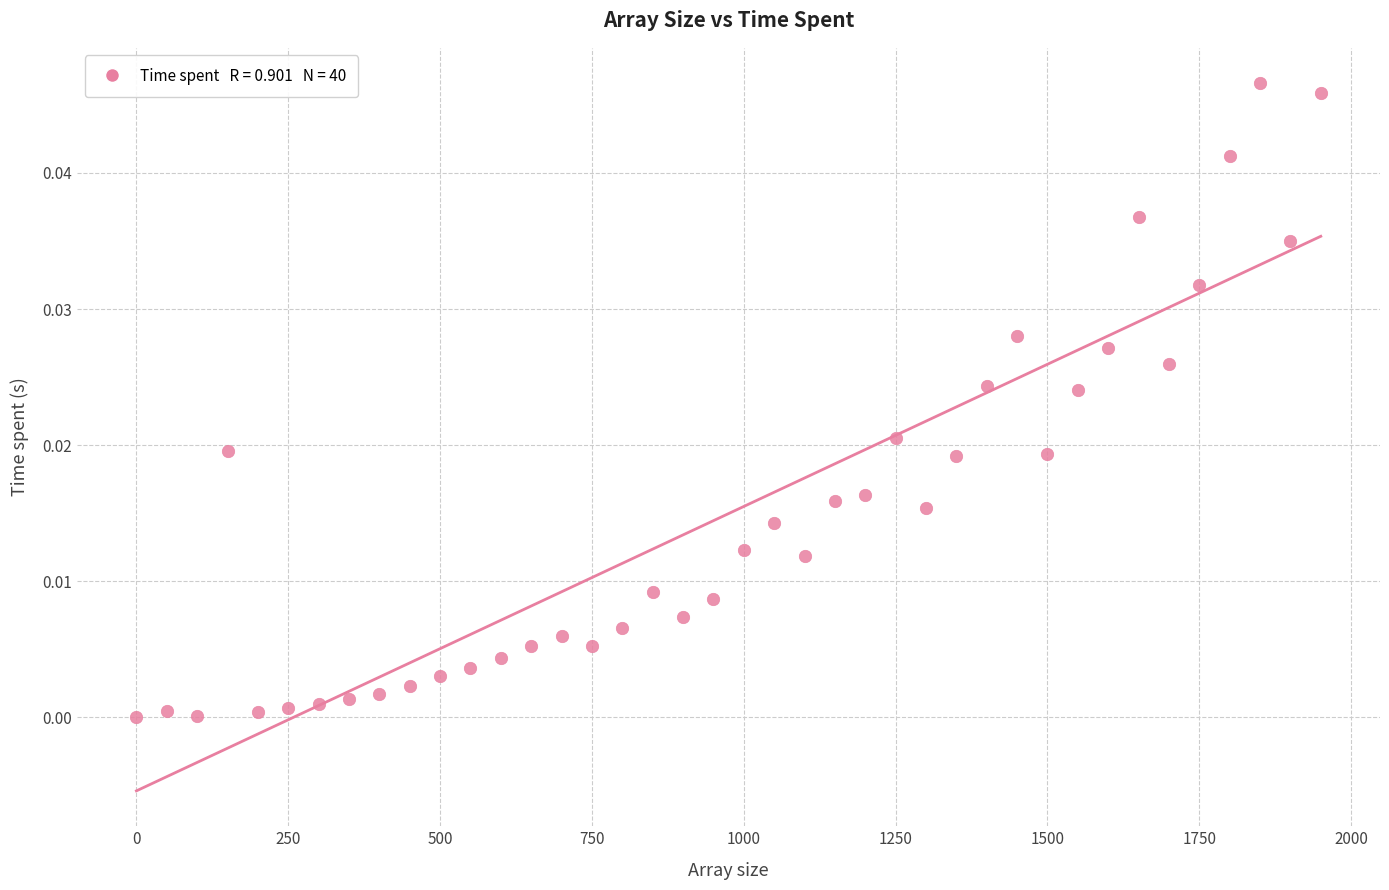

What is the range of X values (max minus min)?

1950.0